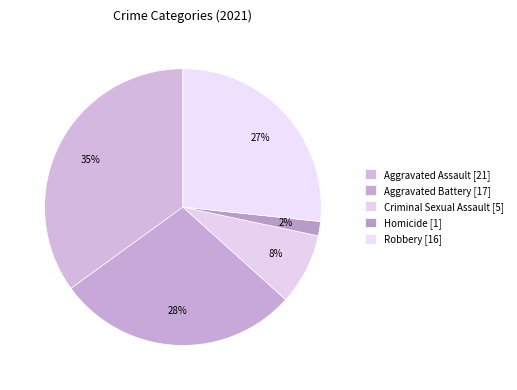

How many segments does this pie chart have?

5